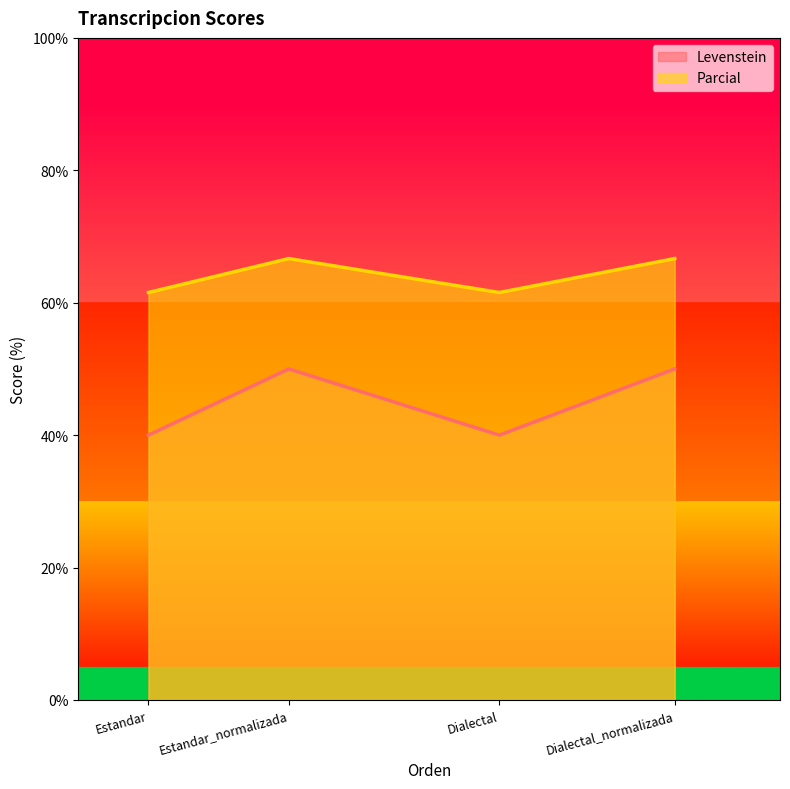

In Levenstein, how many points are lower than both neighbors (excluding endpoints)?

1